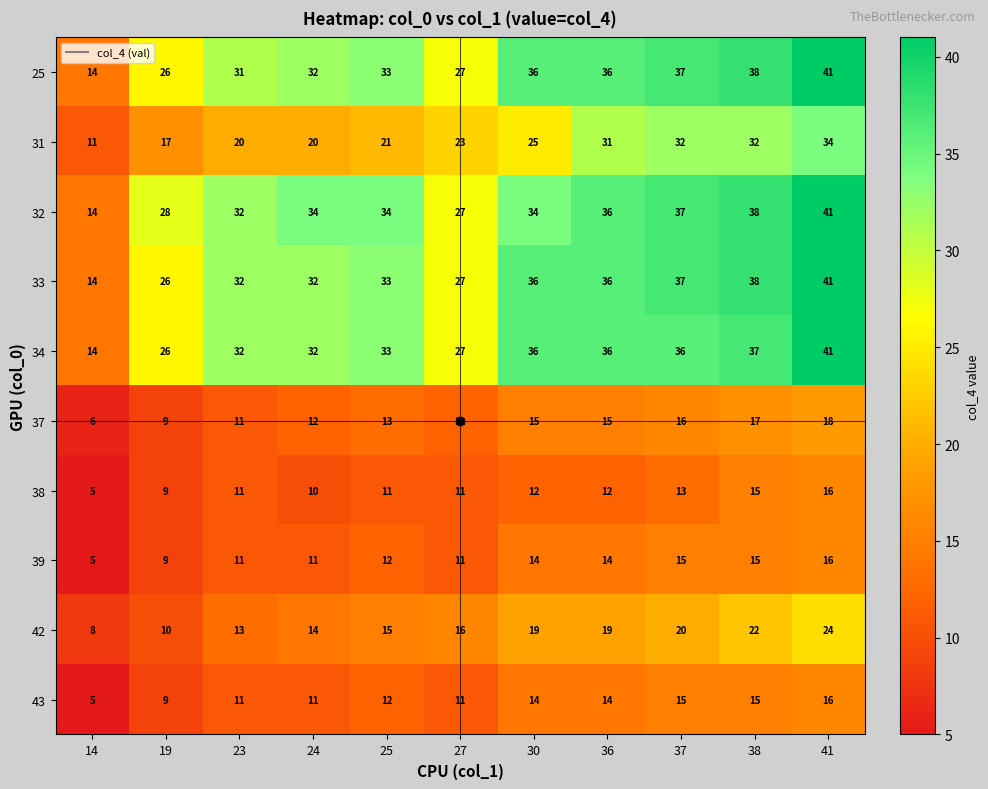

What is the difference between the 43 values at 41 and 25?

4